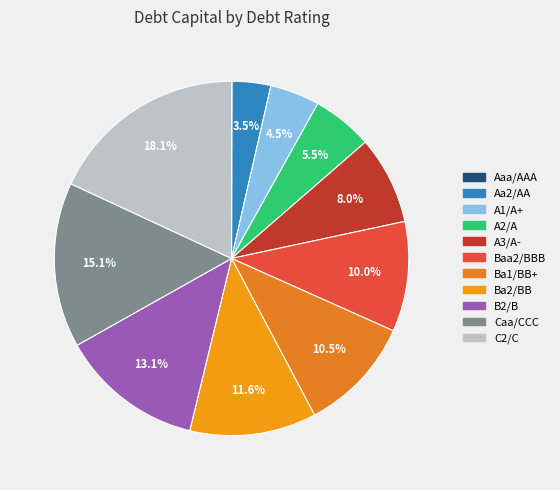

To the nearest percent, what percentage of the pie is Aa2/AA?

4%